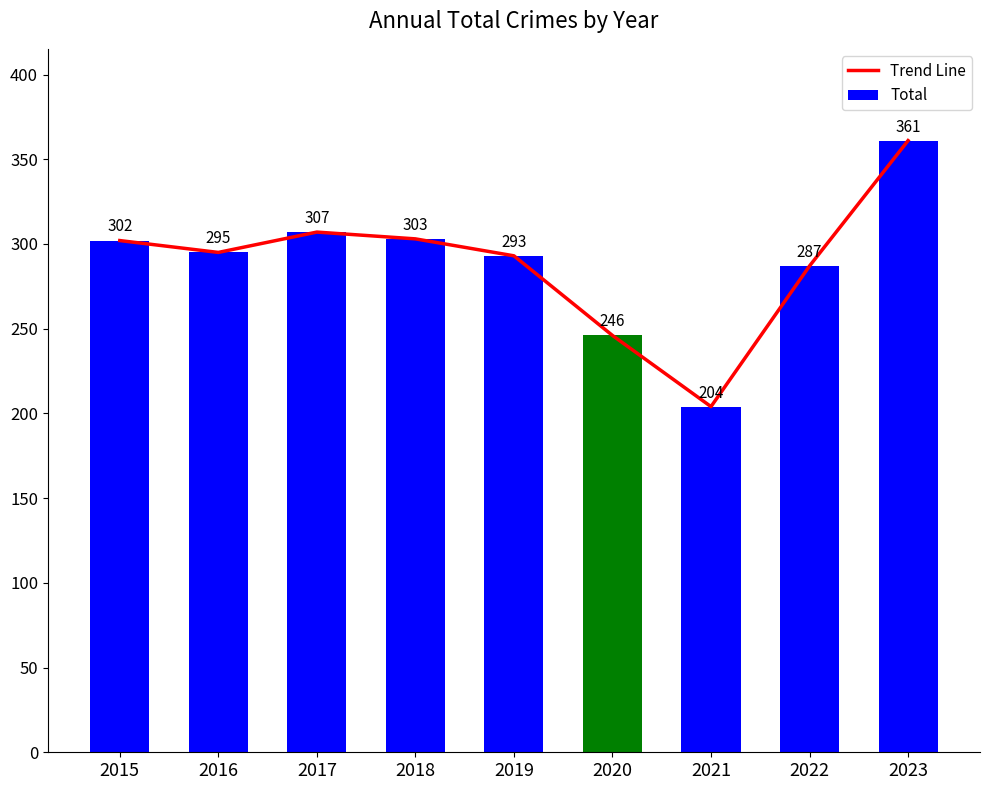

At which label is the value closest to 282?

2022